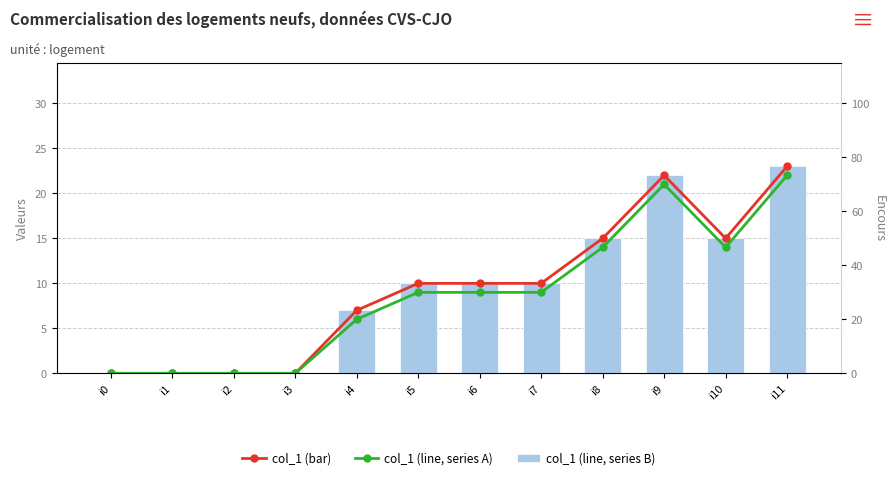

How many values in col_1 (line, series B) are above zero?

8